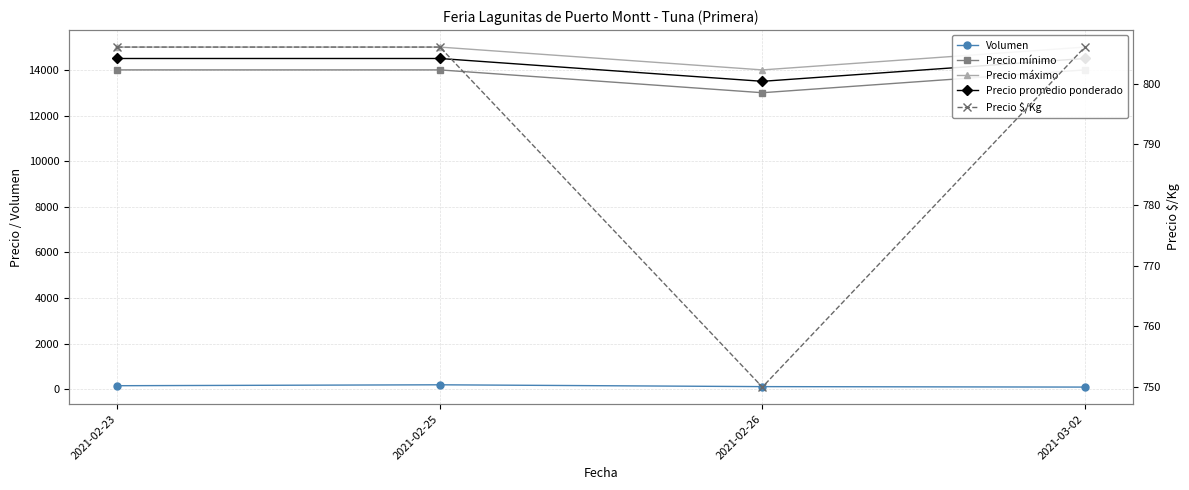

Reading left to right, transcribe all the data shown in this chart.

Volumen: 2021-02-23=160	2021-02-25=200	2021-02-26=120	2021-03-02=100
Precio mínimo: 2021-02-23=14000	2021-02-25=14000	2021-02-26=13000	2021-03-02=14000
Precio máximo: 2021-02-23=15000	2021-02-25=15000	2021-02-26=14000	2021-03-02=15000
Precio promedio ponderado: 2021-02-23=14500	2021-02-25=14500	2021-02-26=13500	2021-03-02=14500
Precio $/Kg: 2021-02-23=806	2021-02-25=806	2021-02-26=750	2021-03-02=806